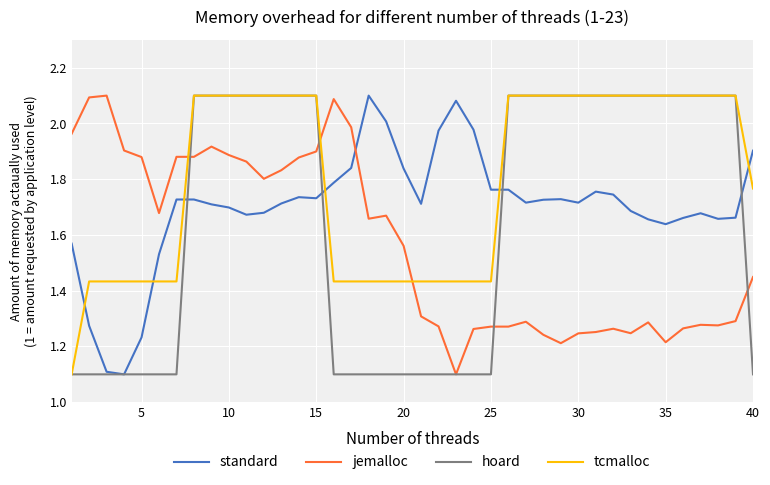

True or false: tcmalloc and standard cross at least once.

True